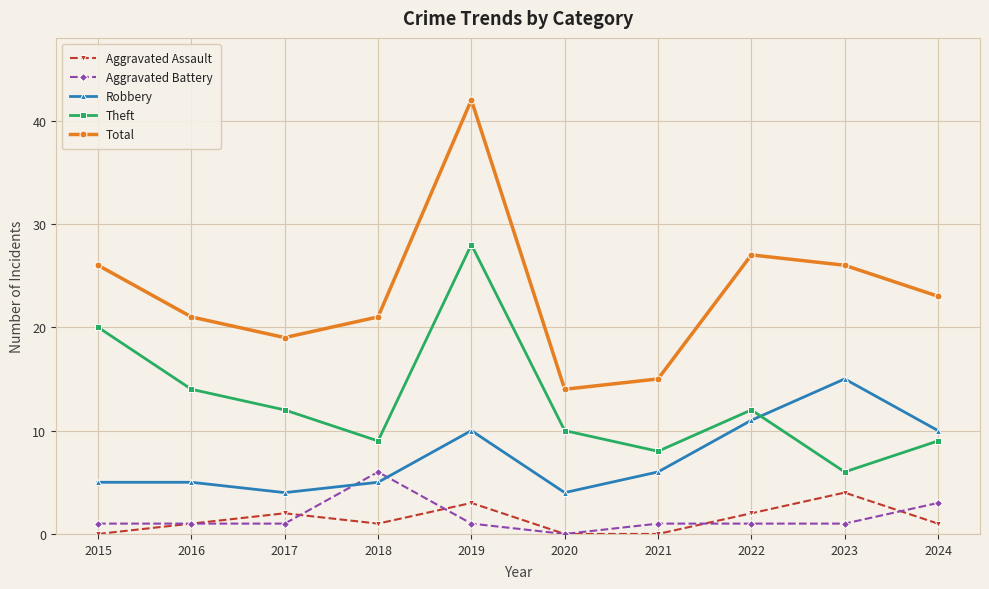

In Theft, how many points are lower than both neighbors (excluding endpoints)?

3